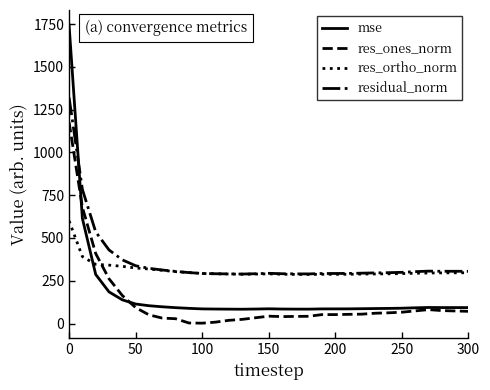

List the series in order of their overall mean, lowest first.

res_ones_norm, mse, res_ortho_norm, residual_norm